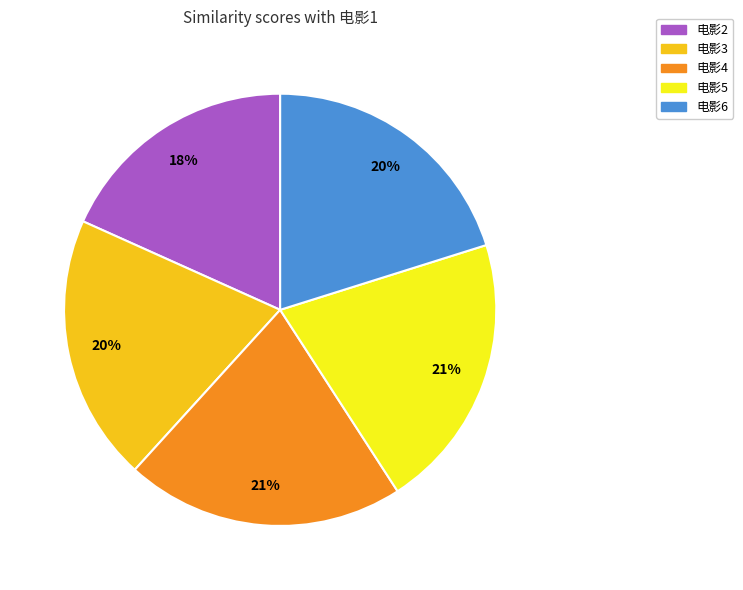

To the nearest percent, what portion does 电影5 represent?

21%